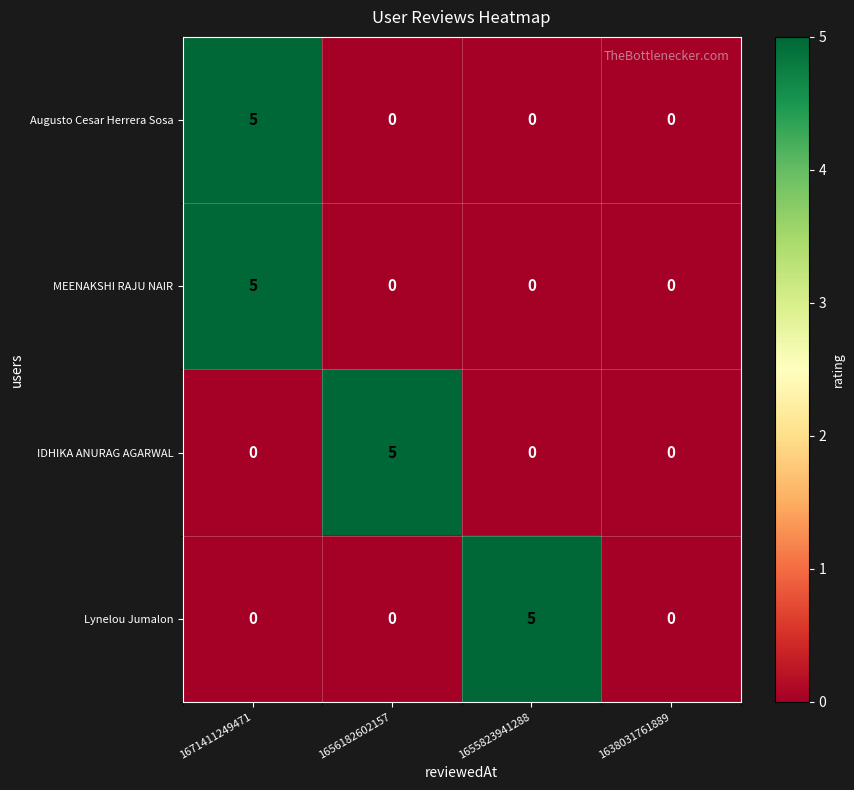

How many MEENAKSHI RAJU NAIR values are between 0 and 5?

4